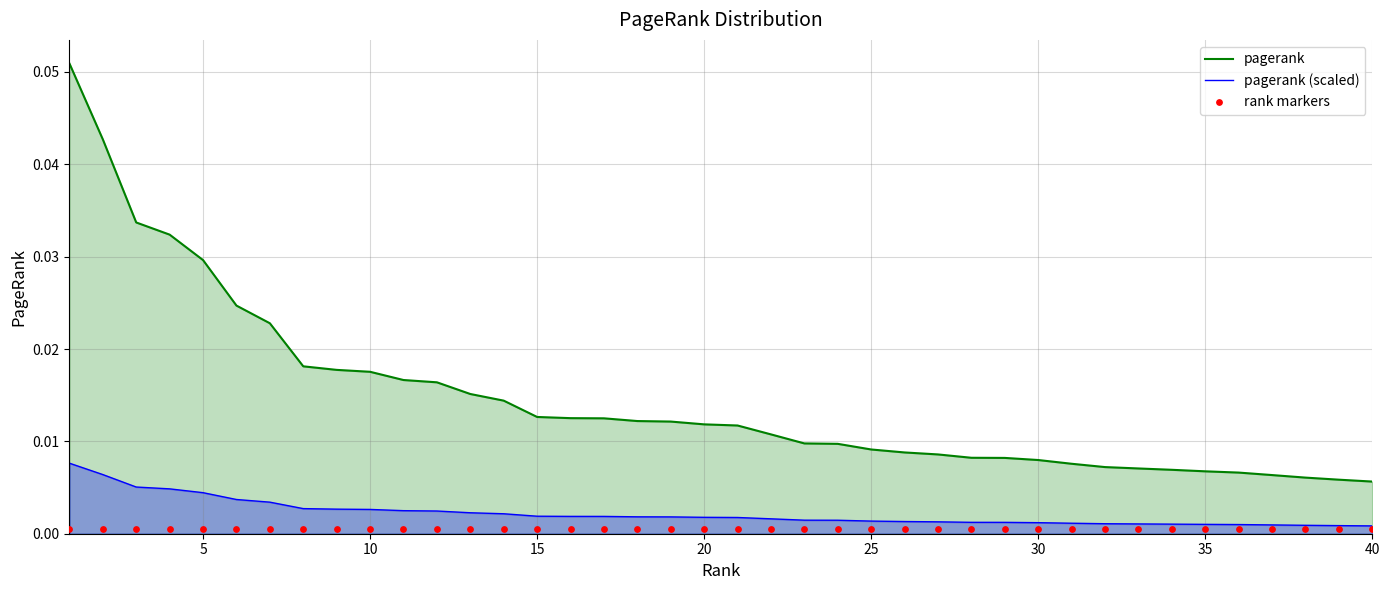

Which series has the largest total across all categories?

pagerank